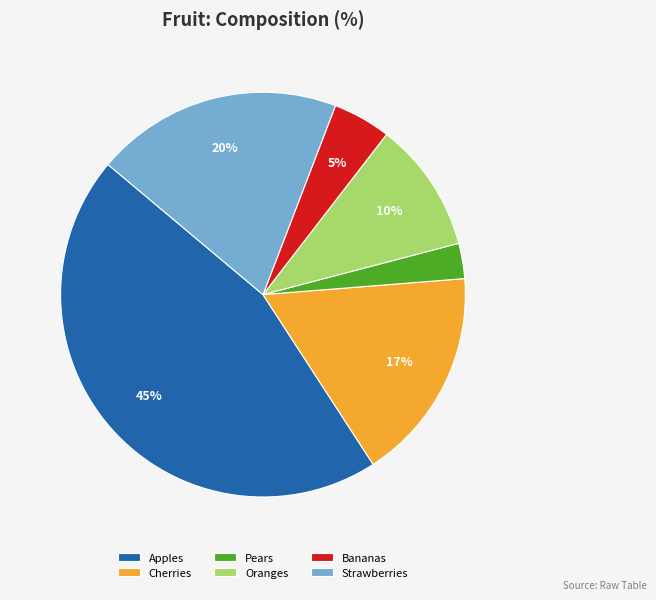

Count the number of slices in the pie.

6